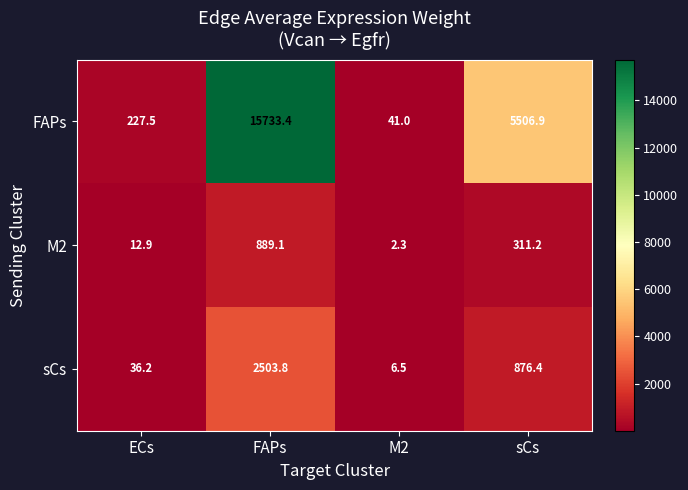

Is it true that M2 equals 2.3 at M2?

True